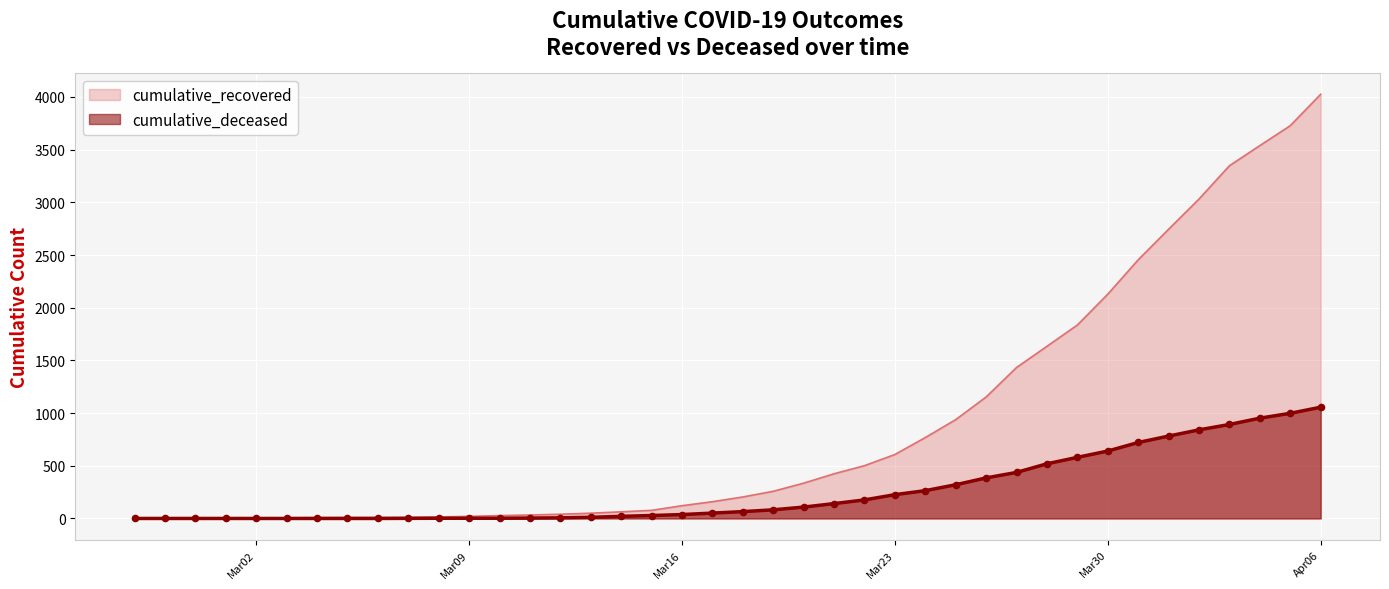

What is the total value across all series at 2020-04-04?

4491